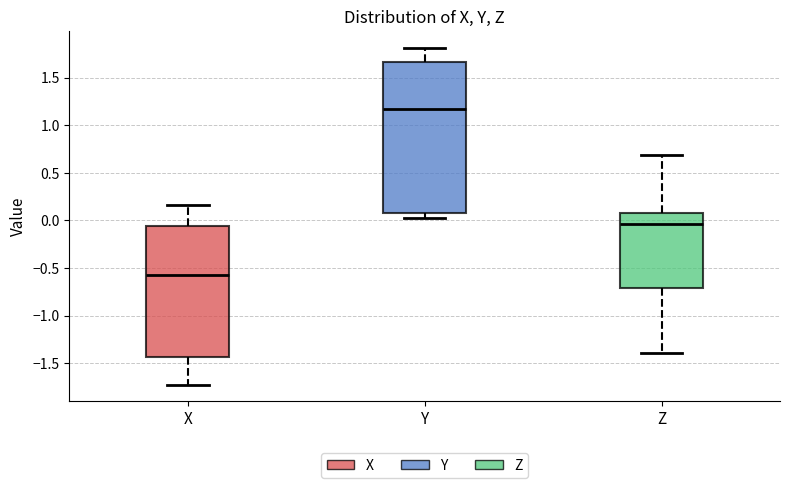

Reading left to right, transcribe this box plot: for each box, give where its median line is, the range the box spans, and where its two whiskers end, as read against the y-axis. The values are not printed on the chart, so give them approximately, as read against the axis.

X: median -0.60, box -1.45 to -0.05, whiskers -1.70 to 0.15
Y: median 1.15, box 0.10 to 1.65, whiskers 0.05 to 1.80
Z: median -0.05, box -0.70 to 0.05, whiskers -1.40 to 0.70